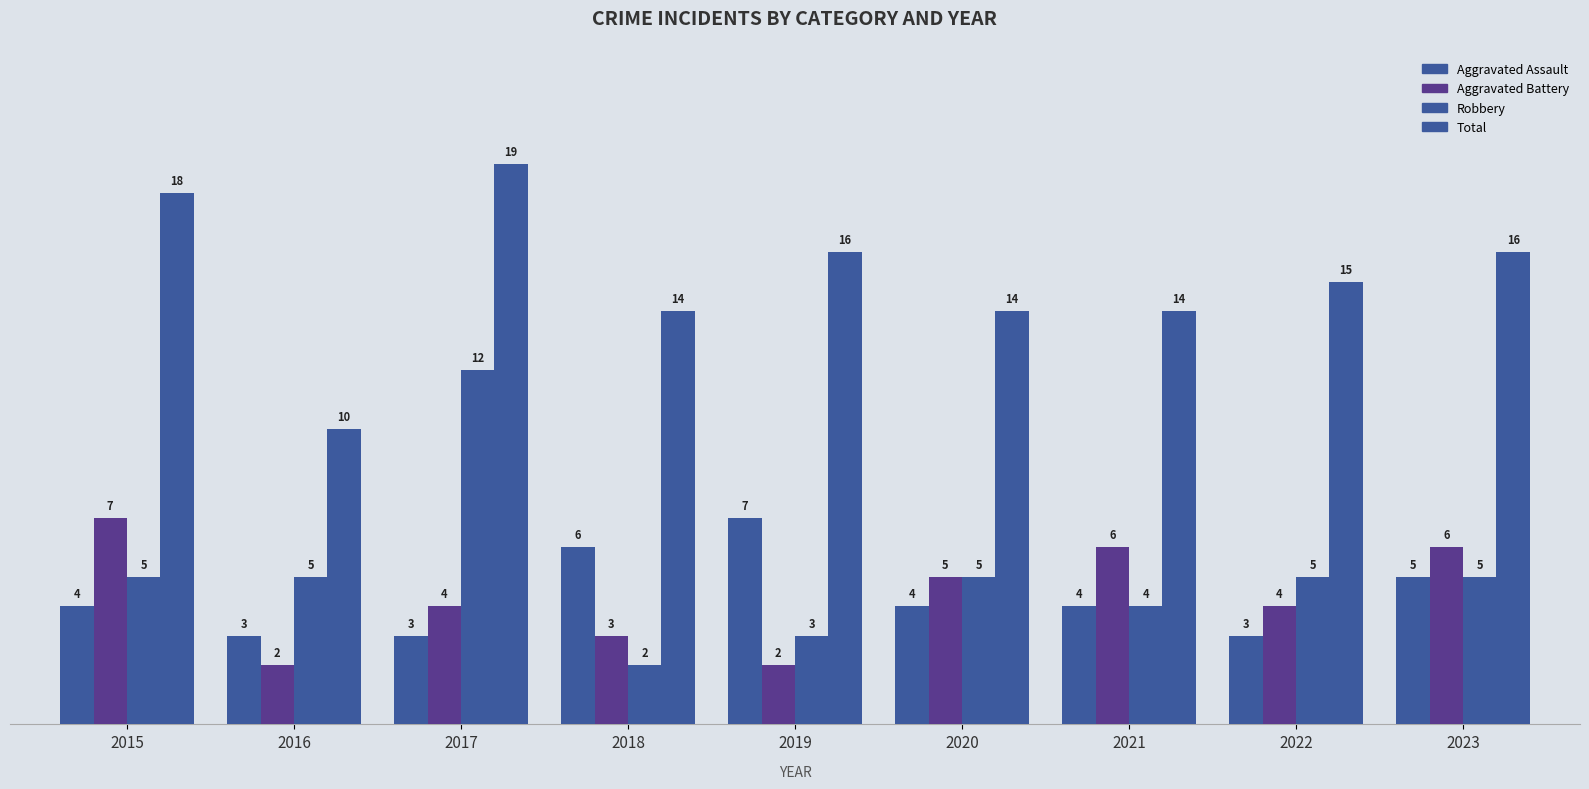

Count the number of categories in the chart.

9